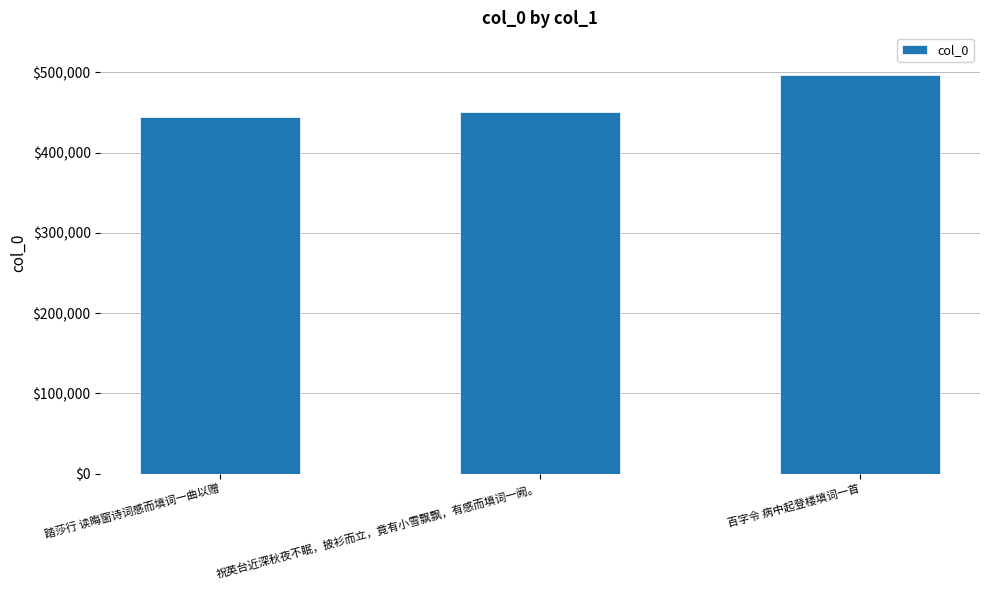

The chart shows a value of 107851 at 百字令 病中起登楼填词一首. True or false?

False